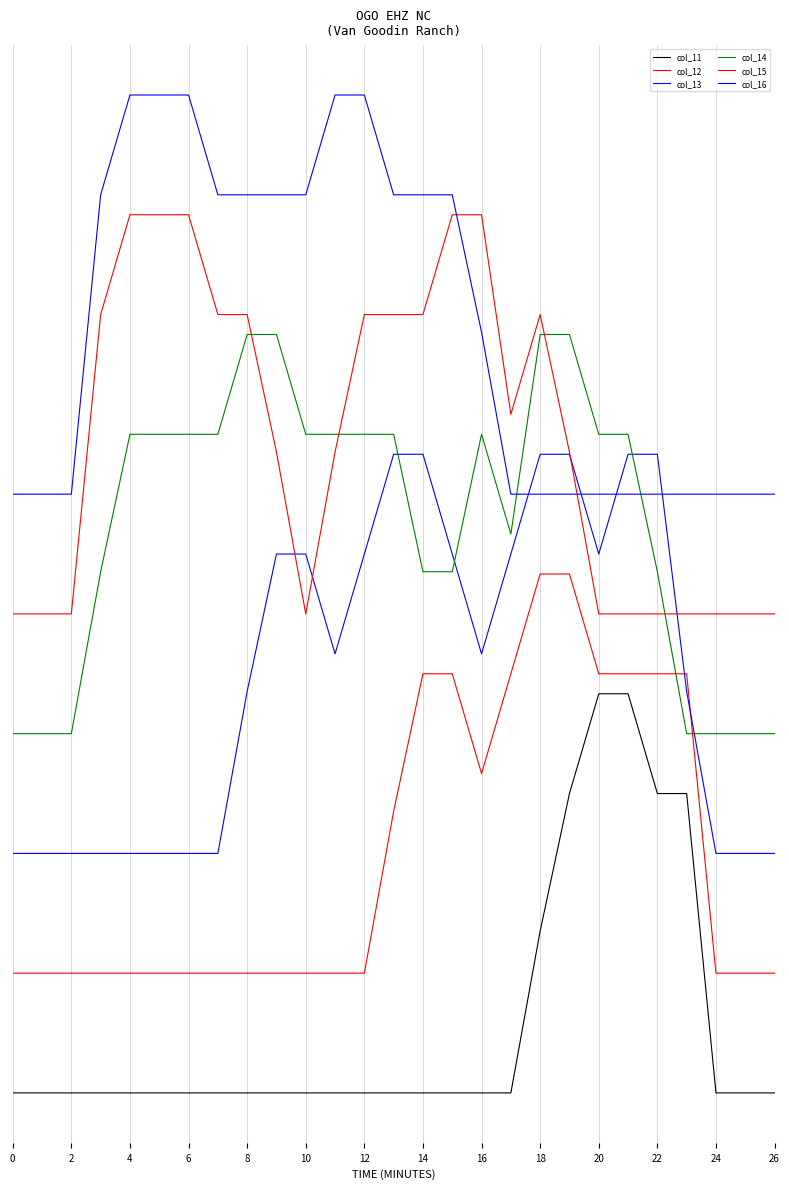

Rank the series by their maximum value, from lowest to highest.

col_11, col_12, col_13, col_14, col_15, col_16